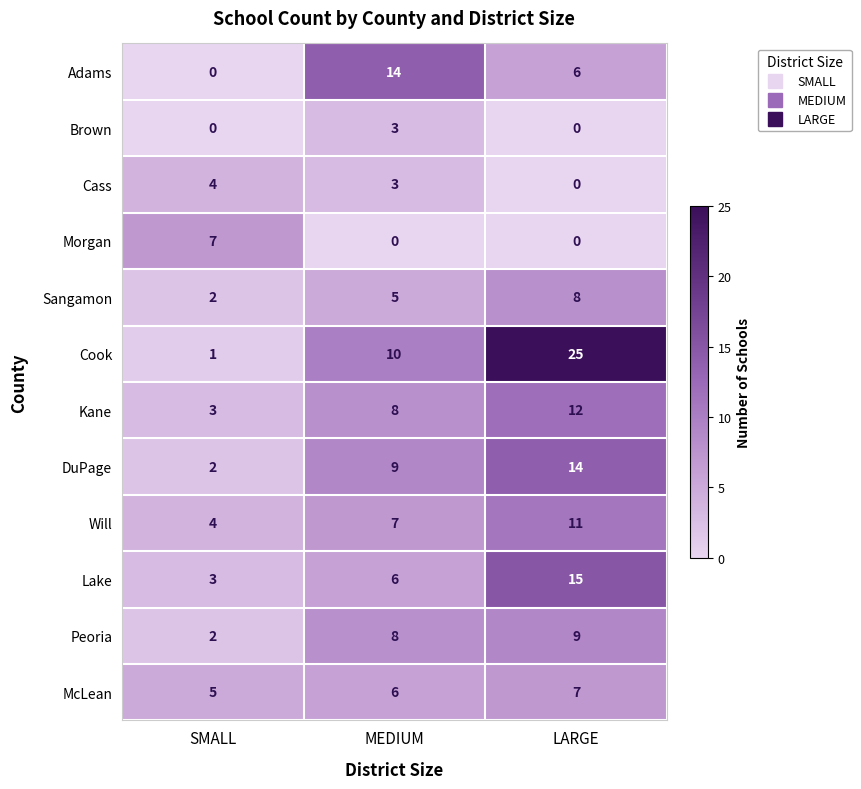

At how many categories does at least one series exceed 11?

2